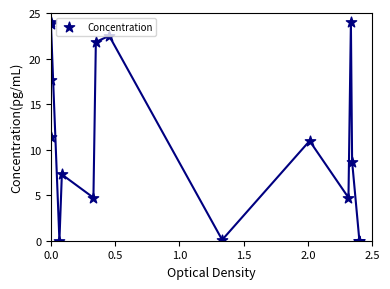

What Y value in the scatter plot is closest to 12?

11.3